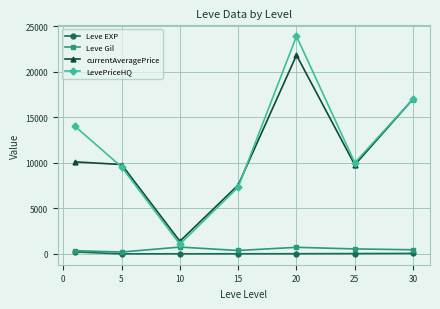

How many data points does each series have?

7